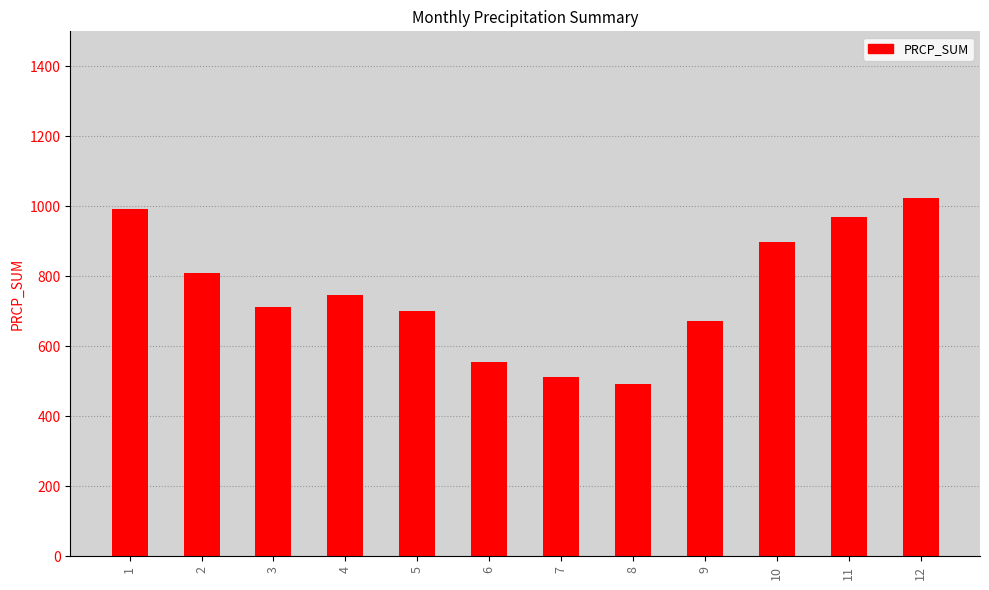

Does the chart contain stacked bars?

No